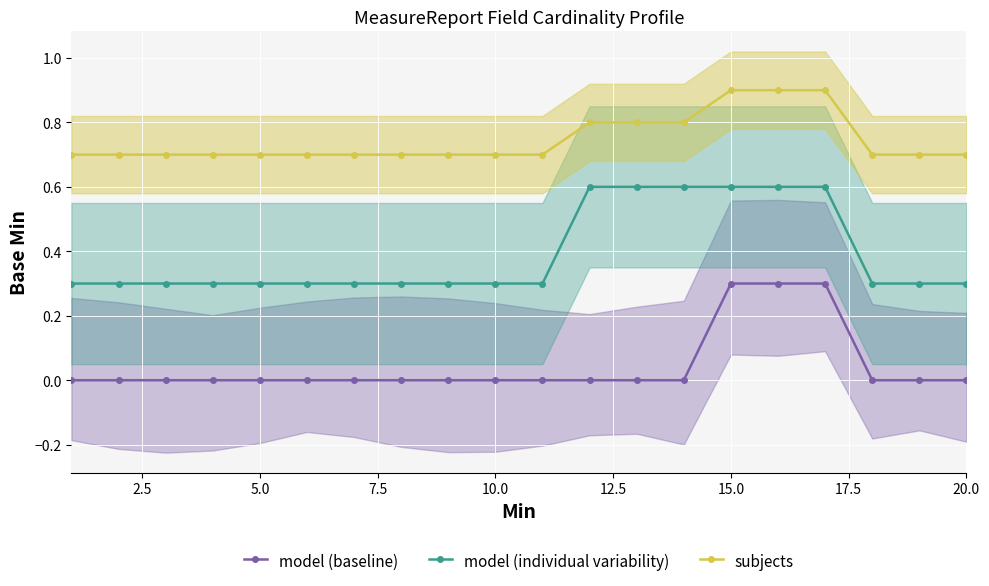

The model (individual variability) series shows 0.4 at 5.0. True or false?

False